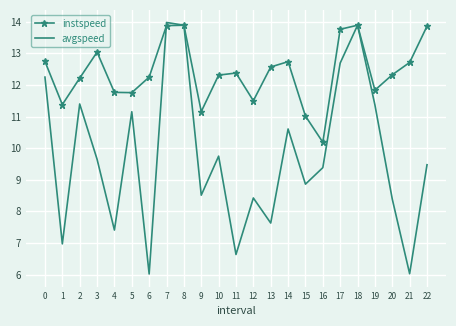

Reading left to right, transcribe all the data shown in this chart.

instspeed: 12.7	11.4	12.2	13.0	11.8	11.8	12.2	13.9	13.9	11.2	12.3	12.4	11.5	12.6	12.7	11.0	10.2	13.8	13.9	11.8	12.3	12.7	13.9
avgspeed: 12.2	7.0	11.4	9.6	7.4	11.2	6.0	14.0	13.9	8.5	9.7	6.6	8.4	7.6	10.6	8.9	9.4	12.7	13.9	11.4	8.4	6.0	9.5